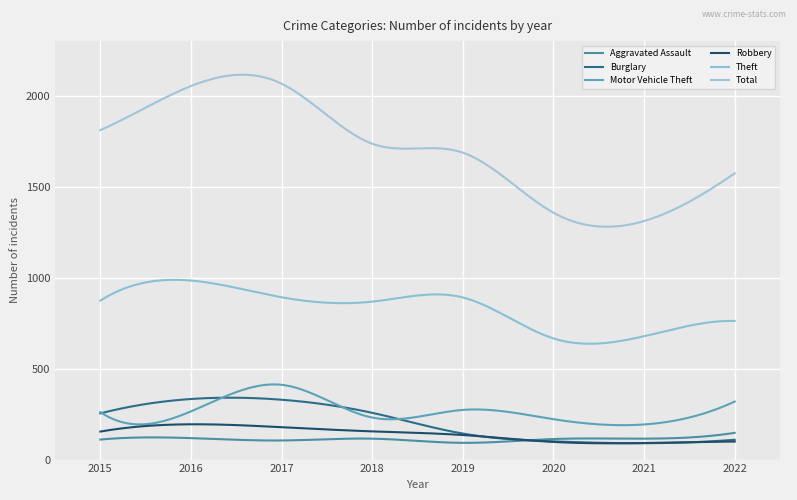

True or false: Burglary and Total cross at least once.

False